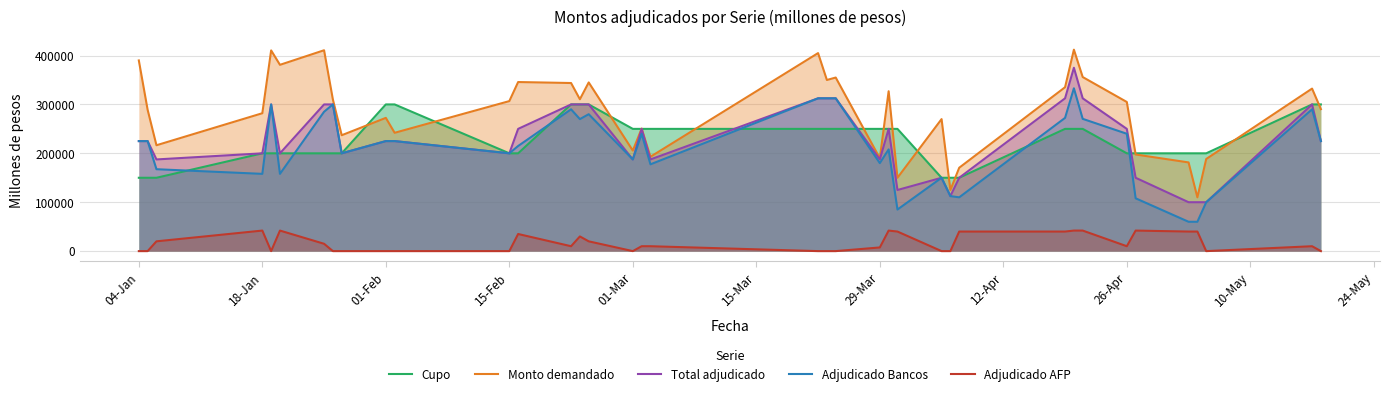

What is the lowest value of the Cupo series?

150000